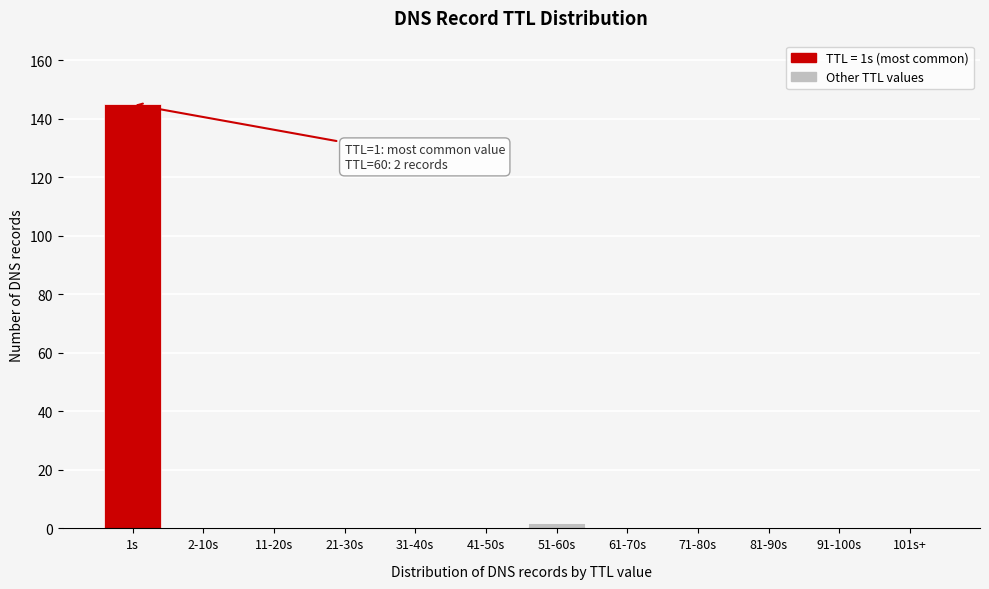

Reading left to right, what are all the values shown in this chart?

1s=145	2-10s=0	11-20s=0	21-30s=0	31-40s=0	41-50s=0	51-60s=2	61-70s=0	71-80s=0	81-90s=0	91-100s=0	101s+=0